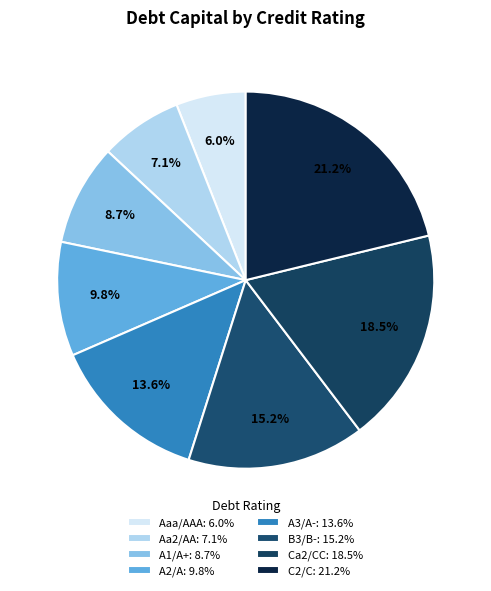

How many segments does this pie chart have?

8